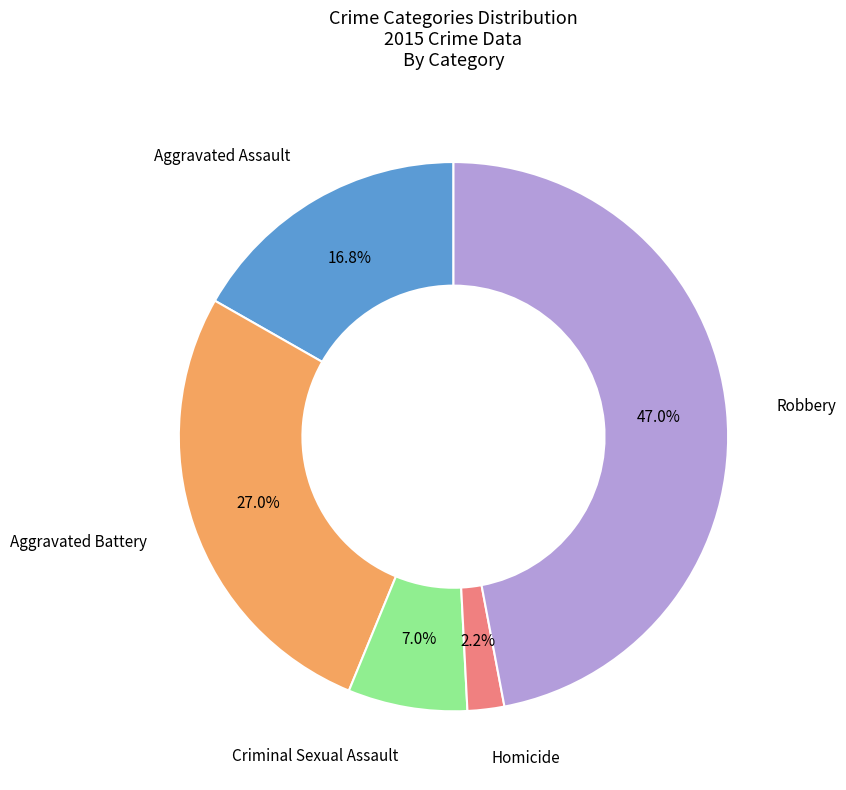

Rank the categories by value from highest to lowest.

Robbery, Aggravated Battery, Aggravated Assault, Criminal Sexual Assault, Homicide